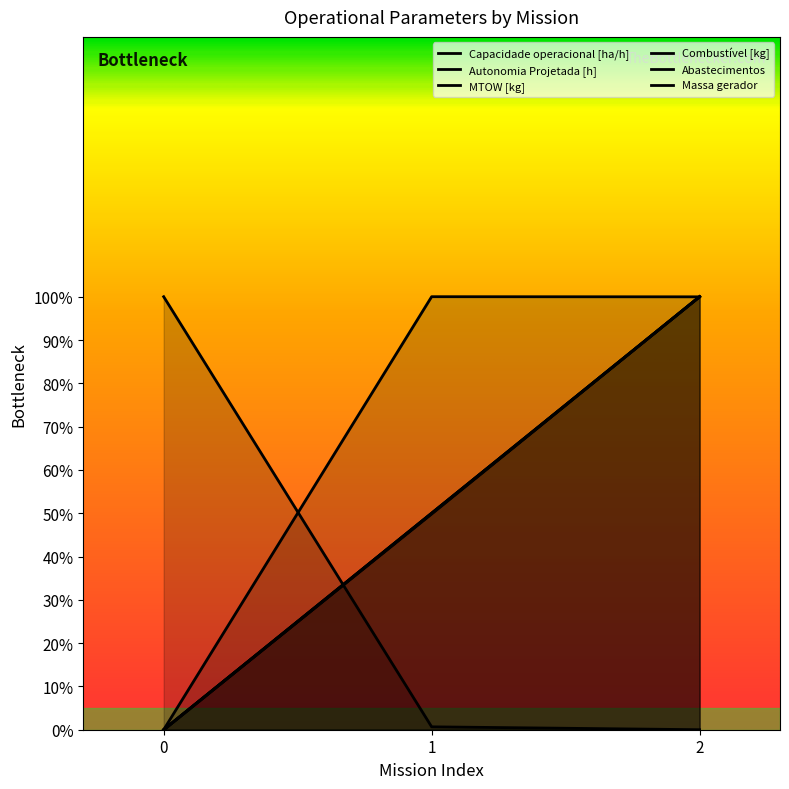

How many data points in Combustível [kg] are above 50?

1